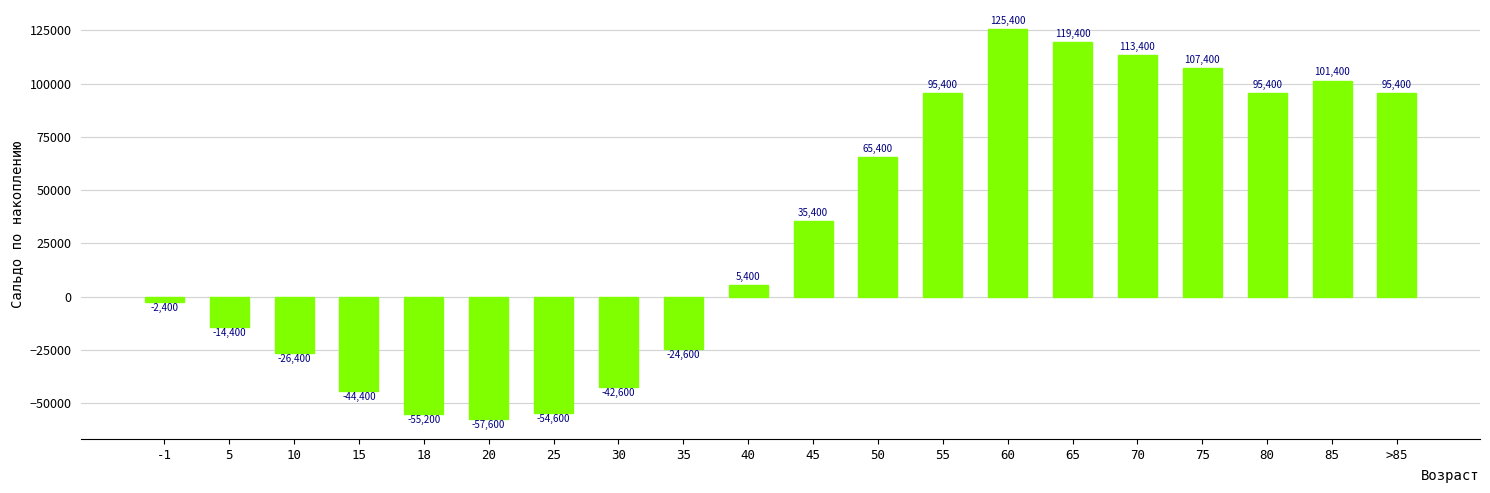

True or false: the data shows -55200 at 18.

True